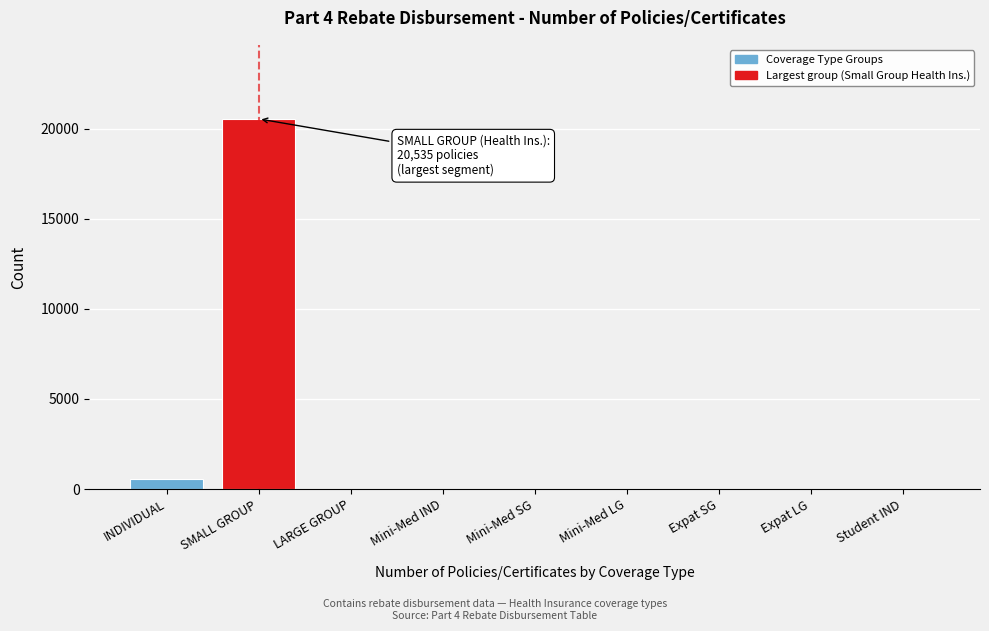

Reading left to right, transcribe all the data shown in this chart.

INDIVIDUAL=548	SMALL GROUP=20535	LARGE GROUP=0	Mini-Med IND=0	Mini-Med SG=0	Mini-Med LG=0	Expat SG=0	Expat LG=0	Student IND=0